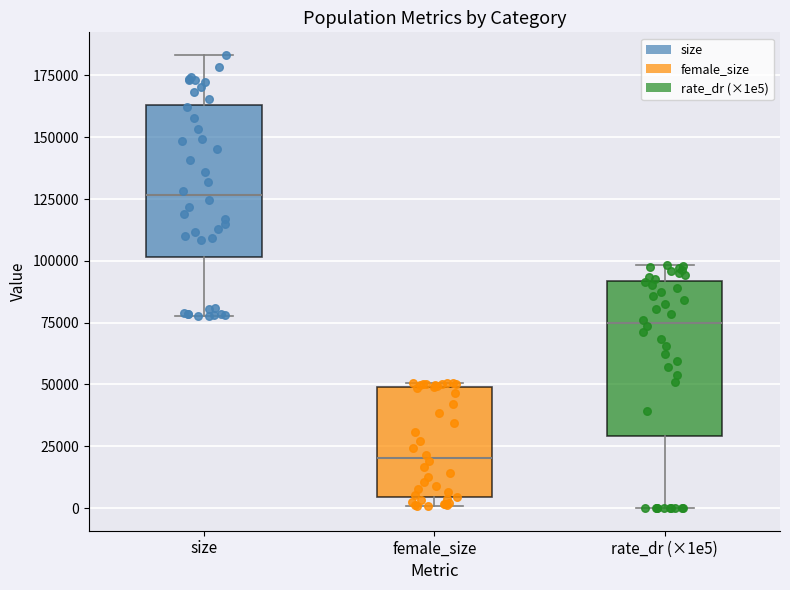

Which box has the highest median line?

size